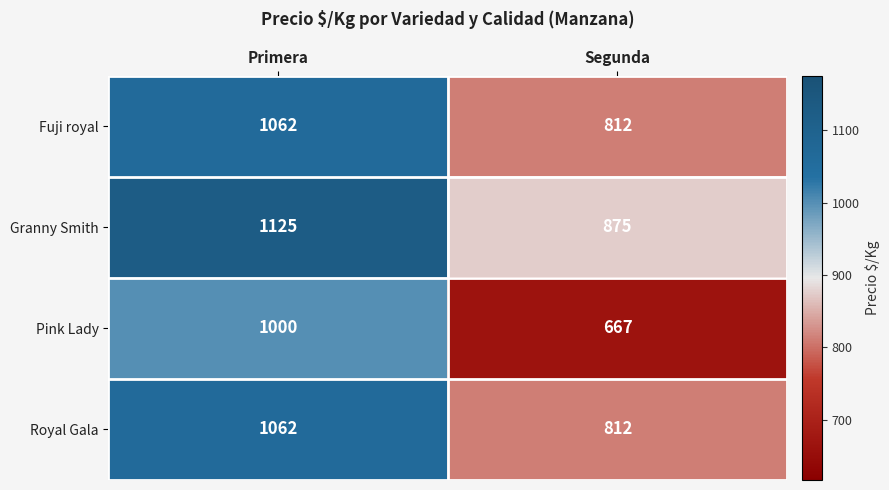

At how many categories does at least one series exceed 1082?

1